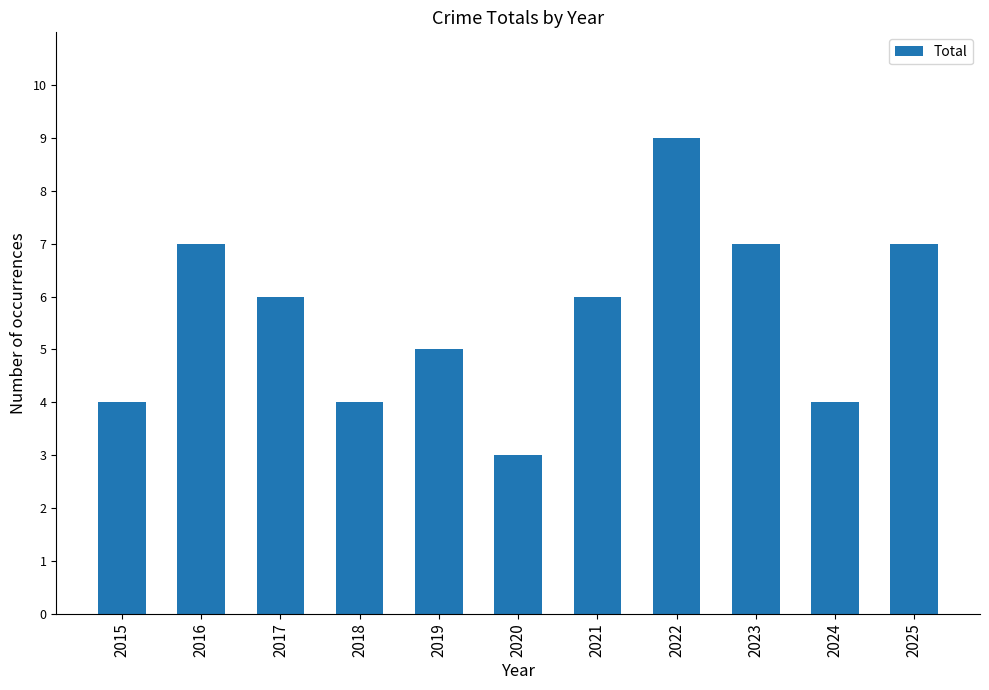

What is the difference between the maximum and minimum values?

6